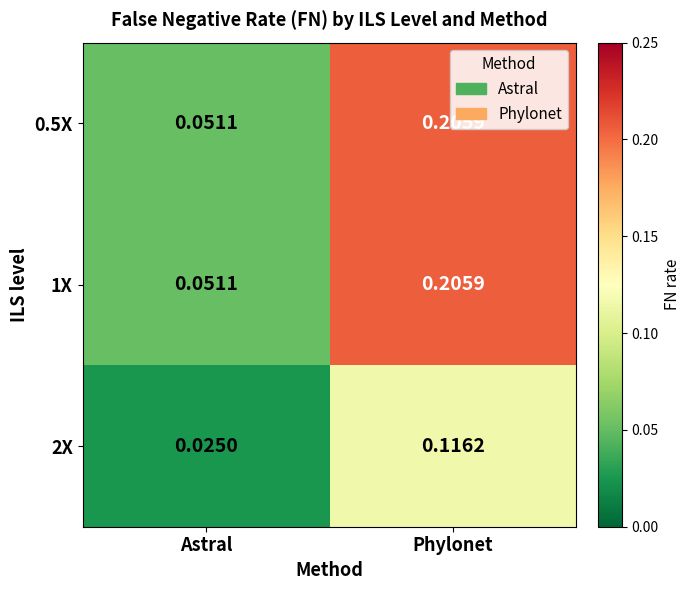

List the labels in order of 2X value, smallest first.

Astral, Phylonet